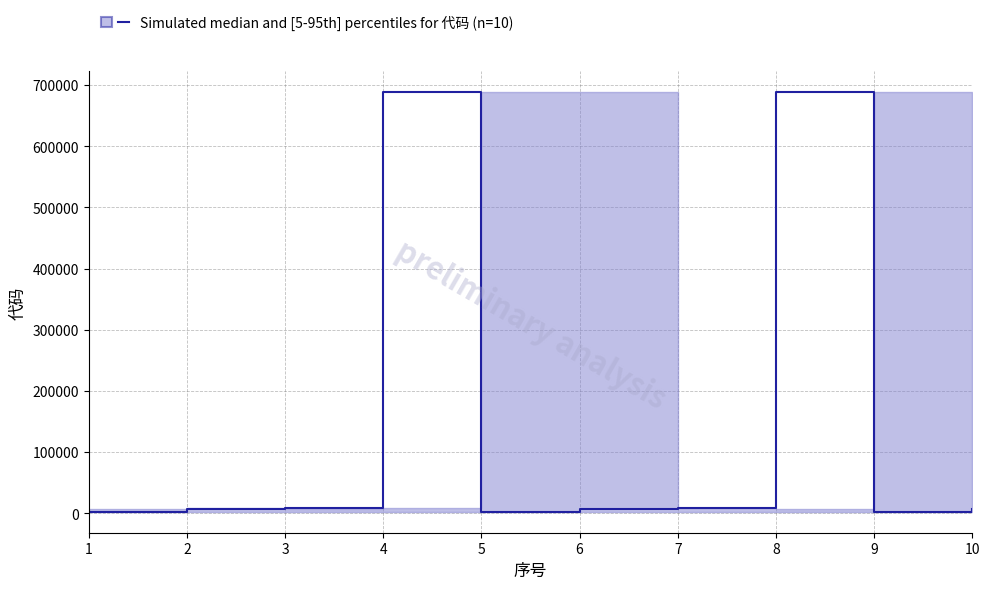

Reading left to right, extract all data points from this chart.

2387	6786	7857	688056	2387	6786	7857	688056	2387	6786